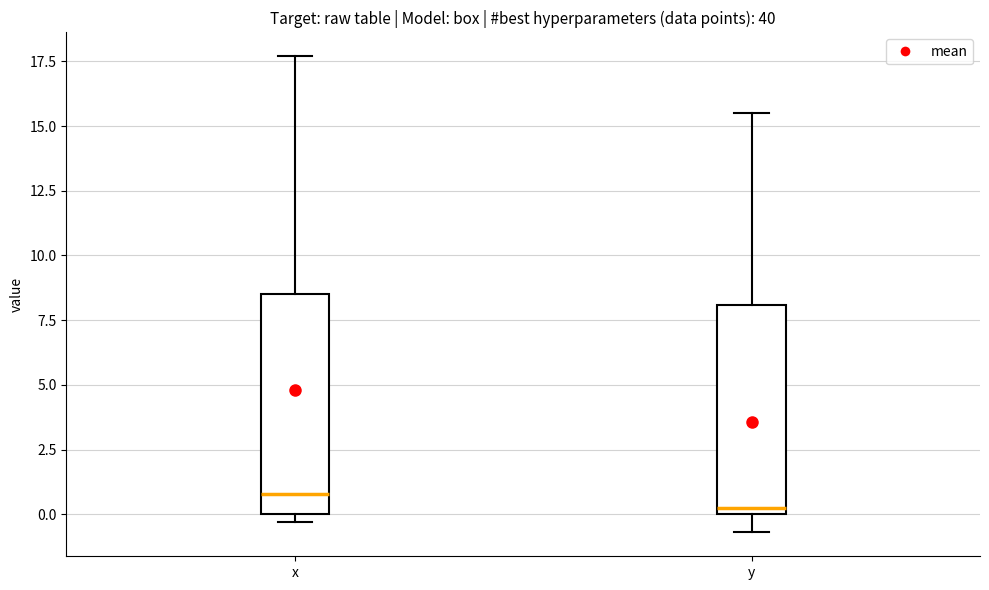

Which box's median line is the lowest?

y